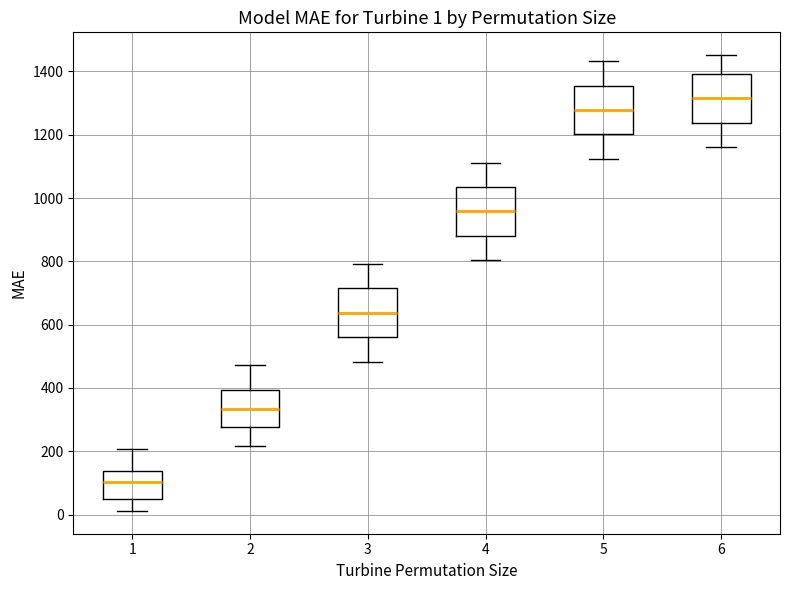

Which box's median line is the highest?

6